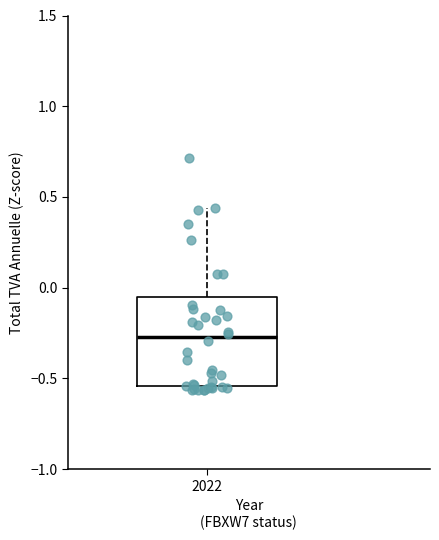

Transcribe this box plot: give where the median line is, the range the box spans, and where the two whiskers end, as read against the y-axis. The values are not printed on the chart, so give them approximately, as read against the axis.

median -0.25, box -0.55 to -0.05, whiskers -0.55 (just below the box's lower edge) to 0.45